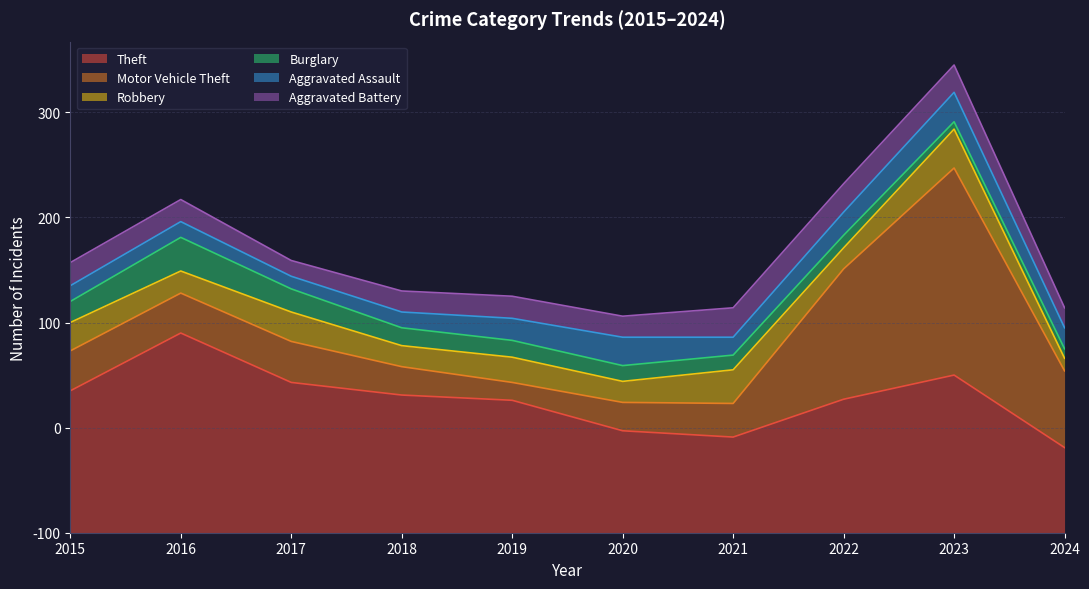

What is the difference between the maximum and minimum values in the Aggravated Battery series?

13